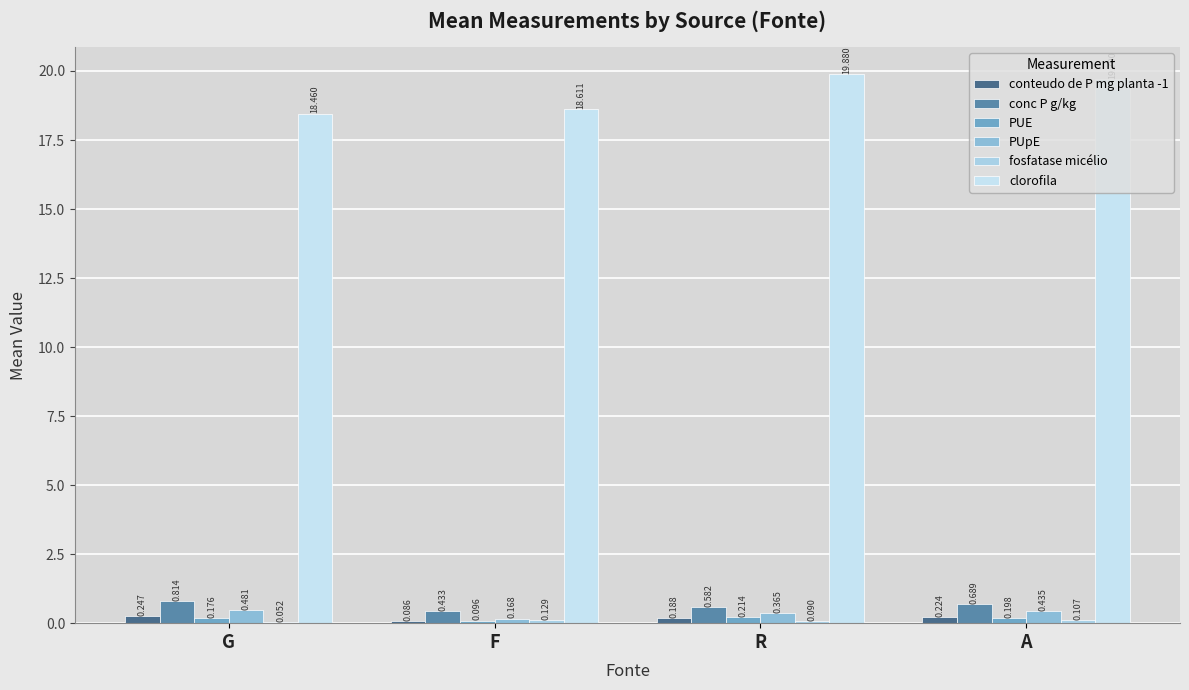

How many groups of bars are there?

4